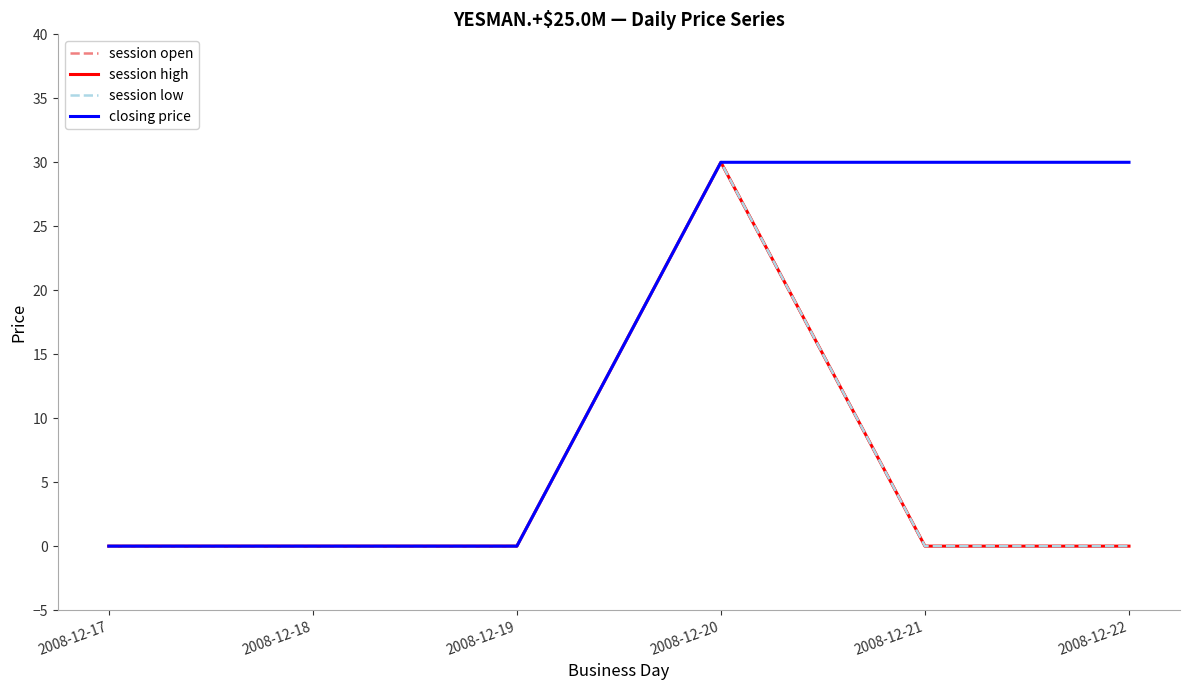

Does the chart have visible grid lines?

No